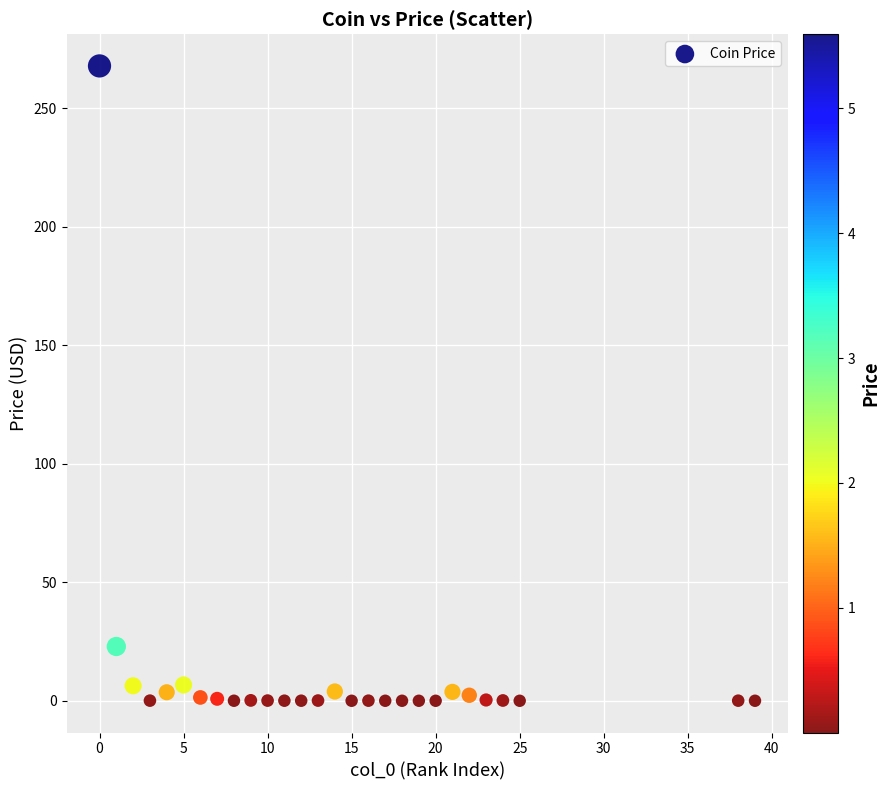

What is the range of X values (max minus min)?

39.0